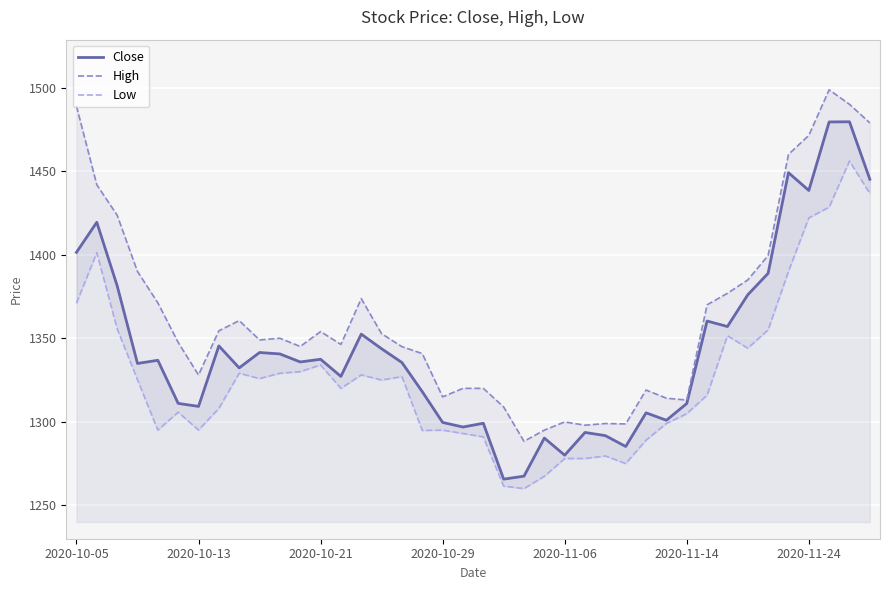

What is the lowest value of the Close series?

1265.7